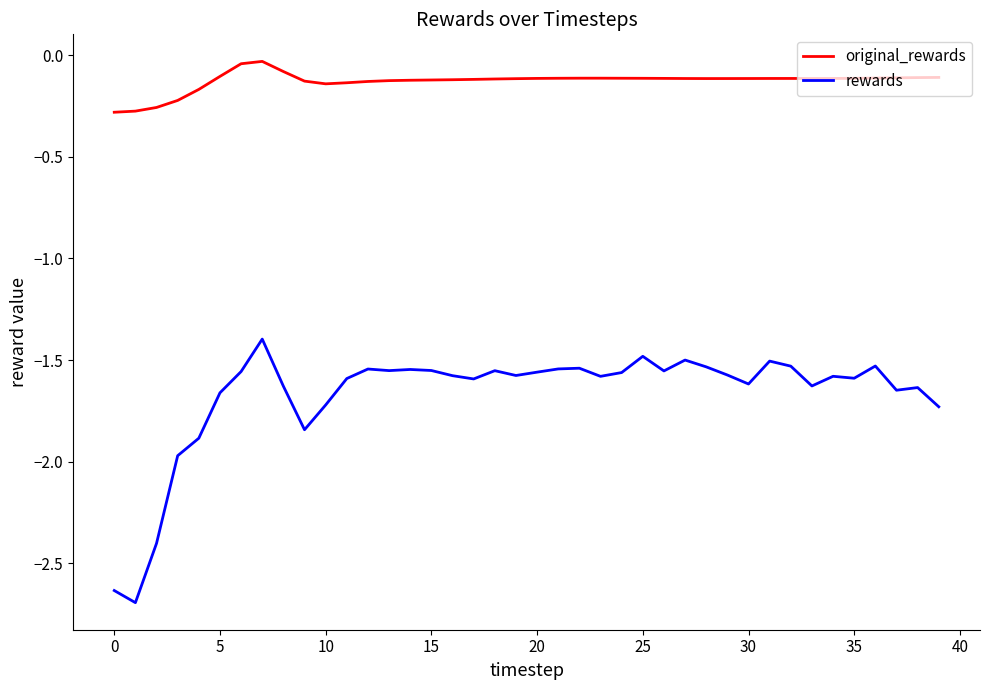

Which series has the largest range (max minus min)?

rewards